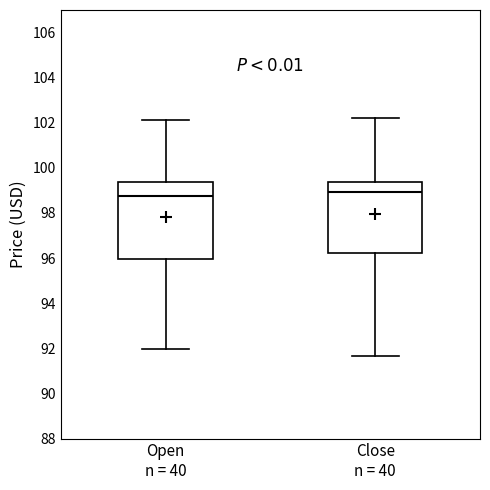

Reading left to right, read every box against the y-axis: the position of its median line, the range the box covers, and the ends of its whiskers. The values are not printed on the chart, so give them approximately, as read against the axis.

Open n = 40: median 98.8, box 96.0 to 99.4, whiskers 92.0 to 102.2
Close n = 40: median 99.0, box 96.2 to 99.4, whiskers 91.6 to 102.2